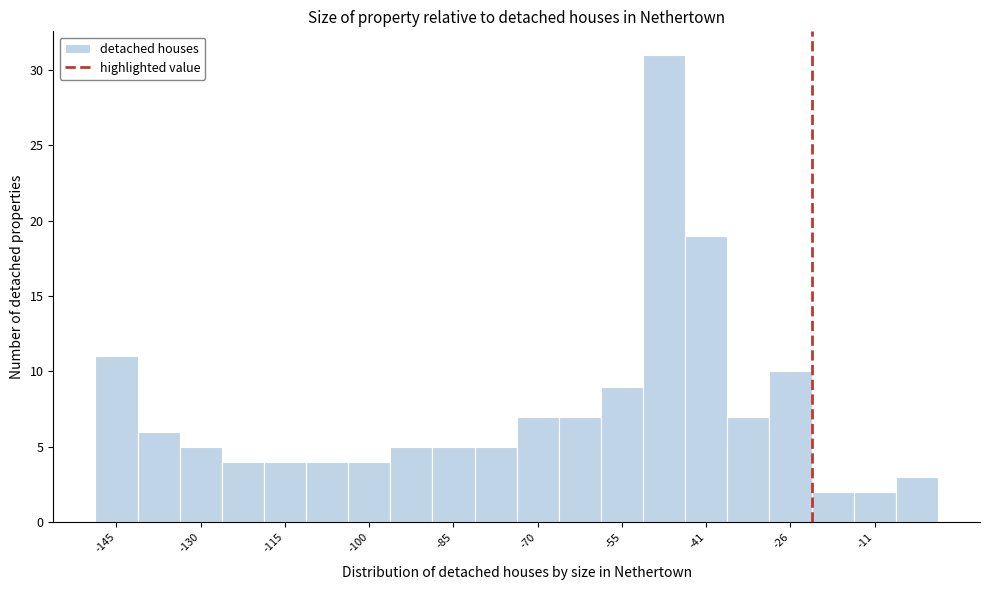

Around what value on the x-axis is the tallest bar? Give the approximate position of its centre, as read against the axis.

-48